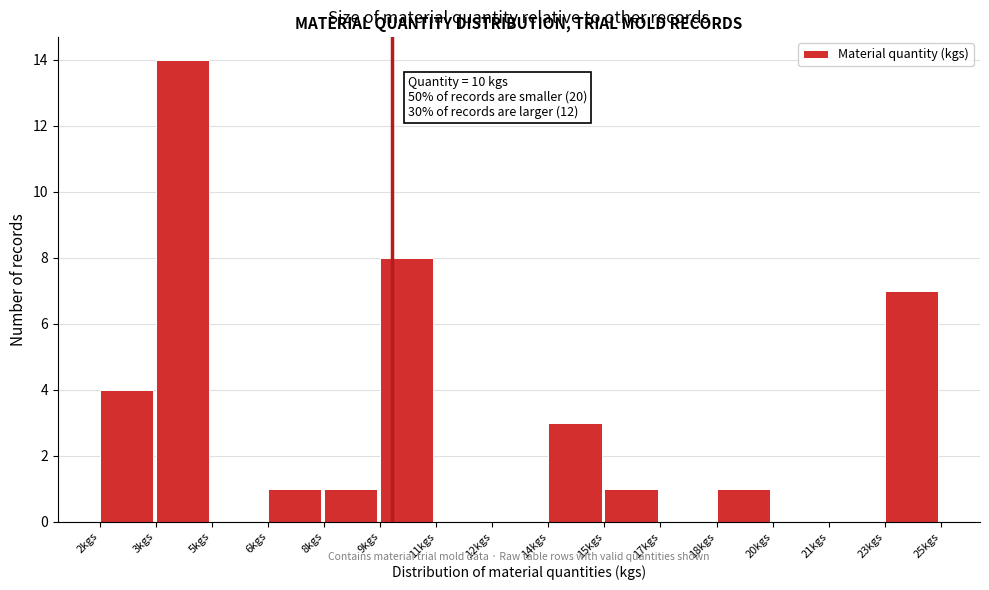

Reading left to right, transcribe all the data shown in this chart.

2kgs=4	3kgs=14	5kgs=0	6kgs=1	8kgs=1	9kgs=8	11kgs=0	12kgs=0	14kgs=3	15kgs=1	17kgs=0	18kgs=1	20kgs=0	21kgs=0	23kgs=7